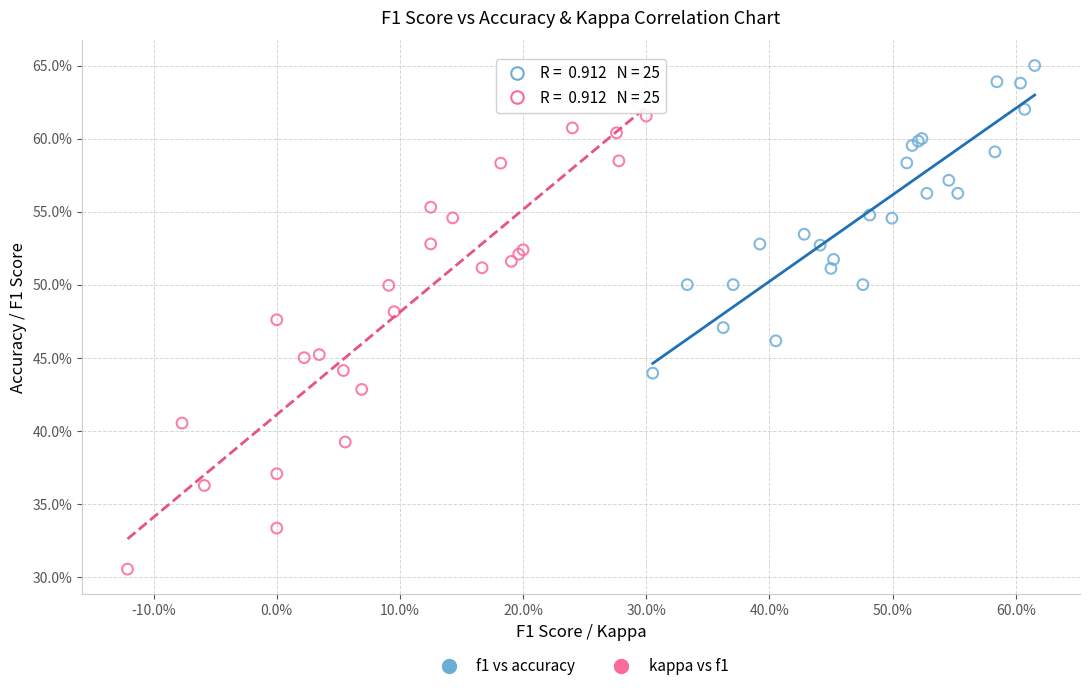

Which series contains the lowest Y value?

kappa vs f1